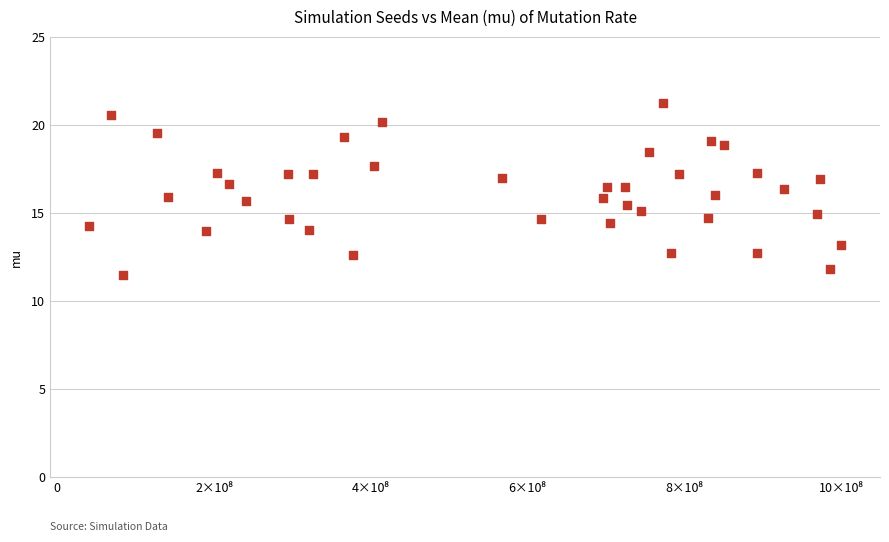

What is the range of X values (max minus min)?

958699631.0